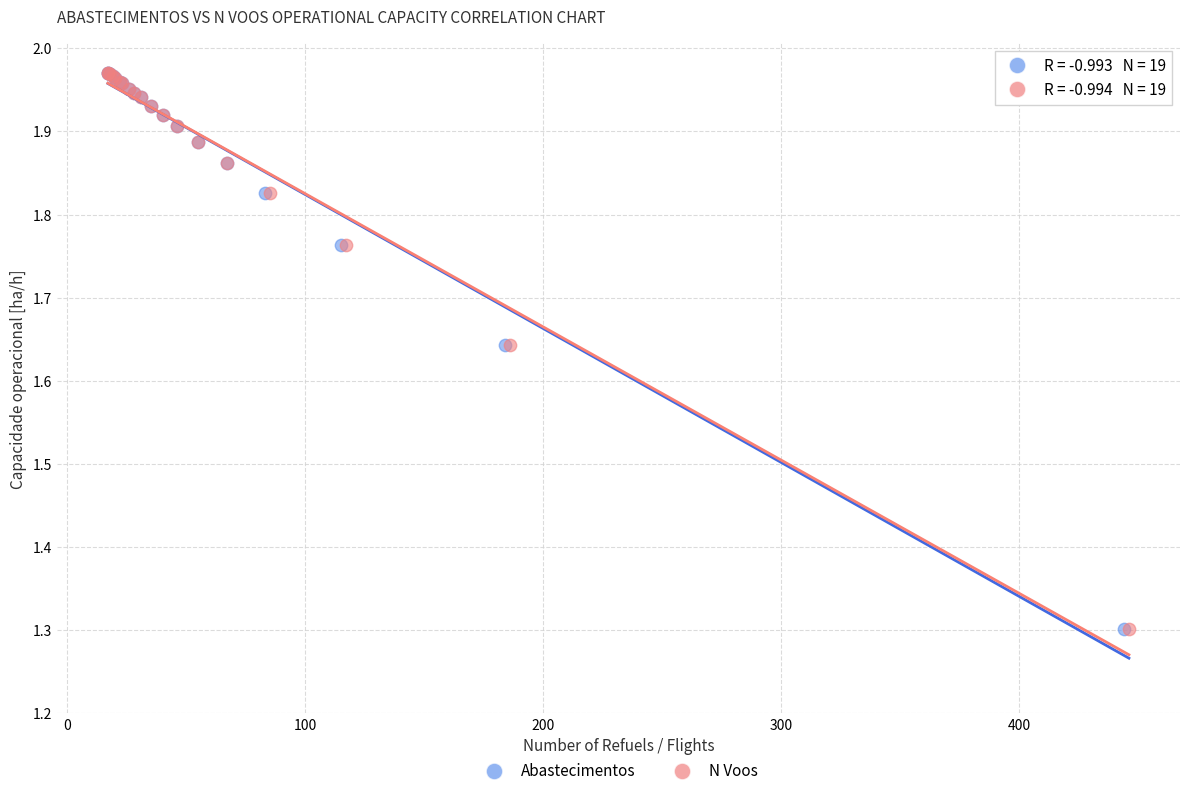

What are all the series names shown in the legend?

Abastecimentos, N Voos